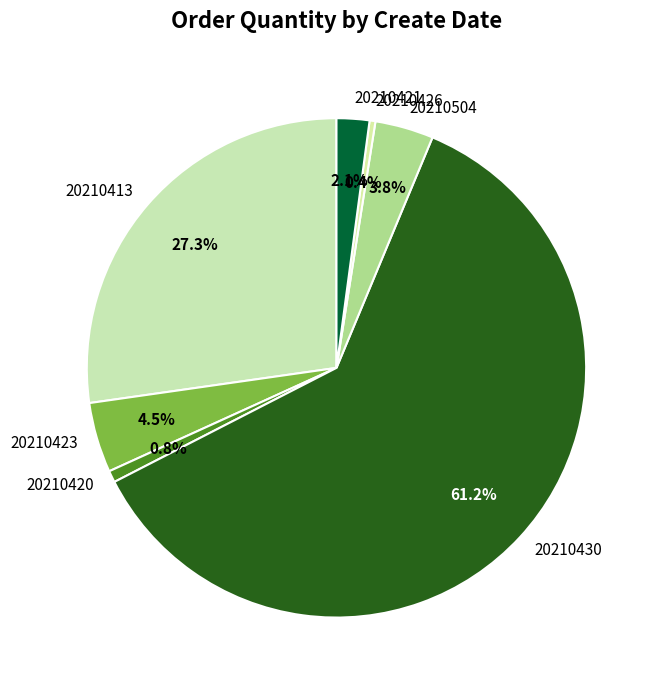

How many segments does this pie chart have?

7